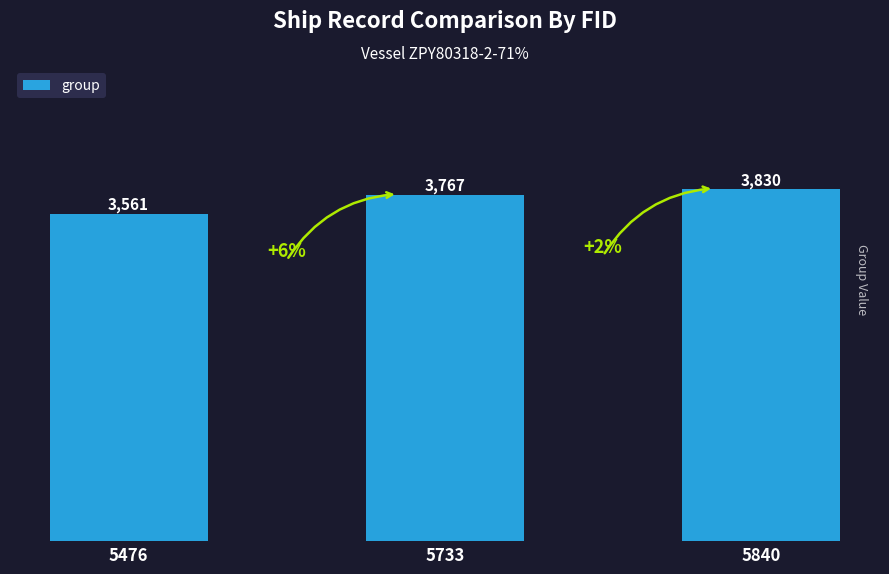

Where is the data nearest to the value 3695?

5733